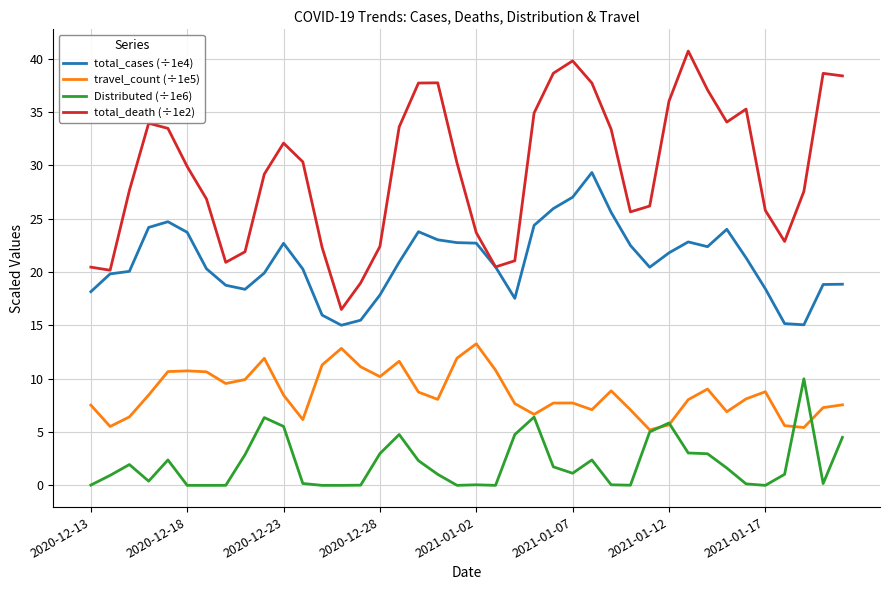

Which series has the largest range (max minus min)?

total_death (÷1e2)